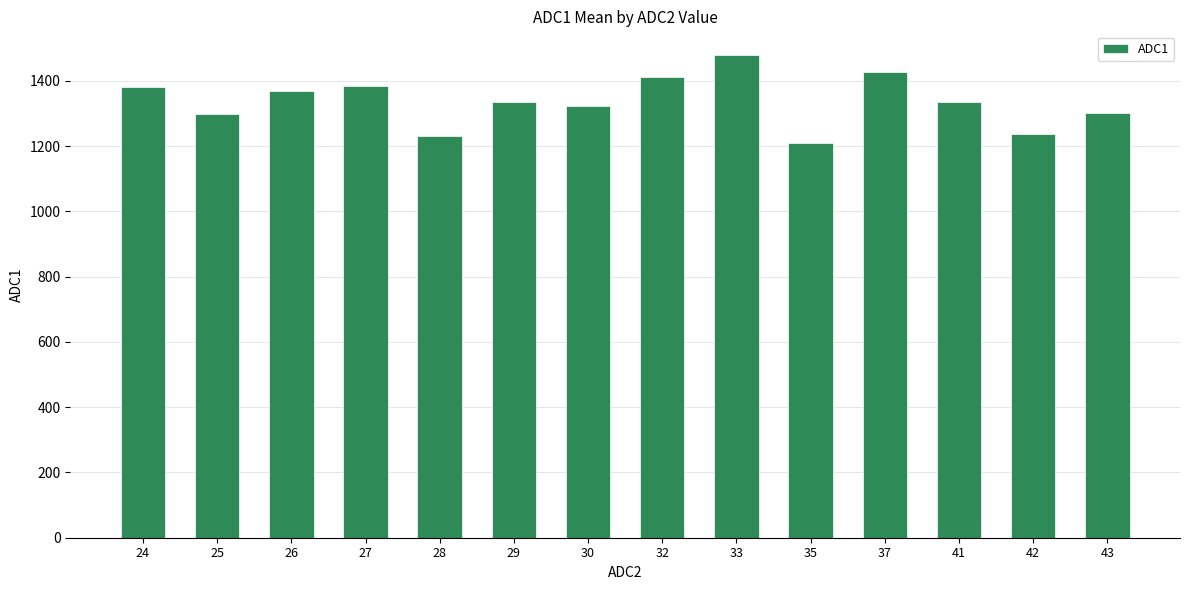

Approximately how many times larger is the value at 29 compared to 25?

1.0